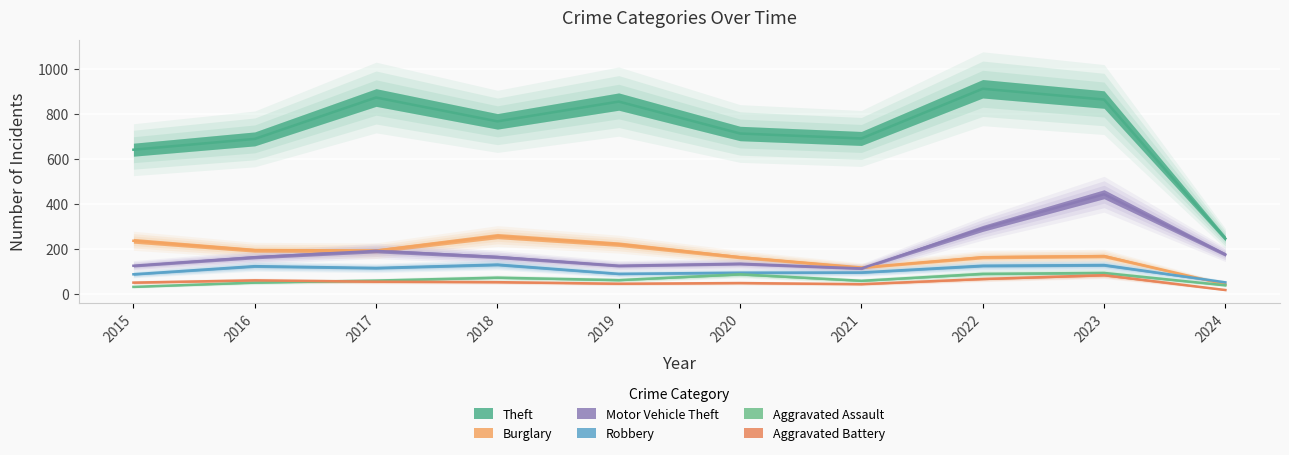

Which series has the largest range (max minus min)?

Theft